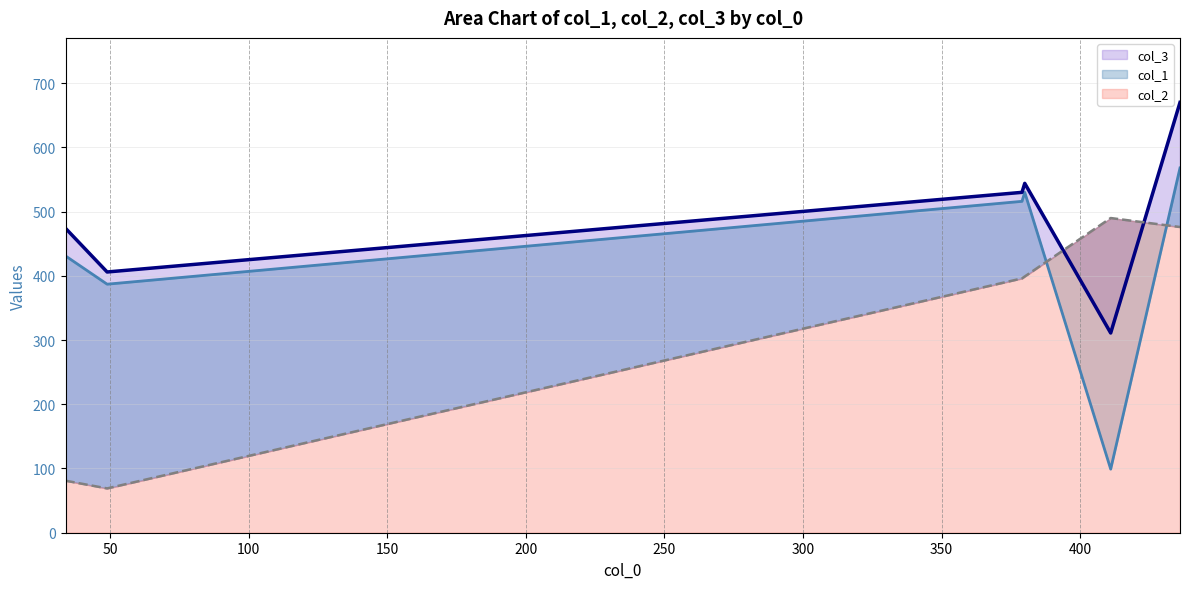

True or false: col_1 has more than 2 points higher than both neighbors.

False